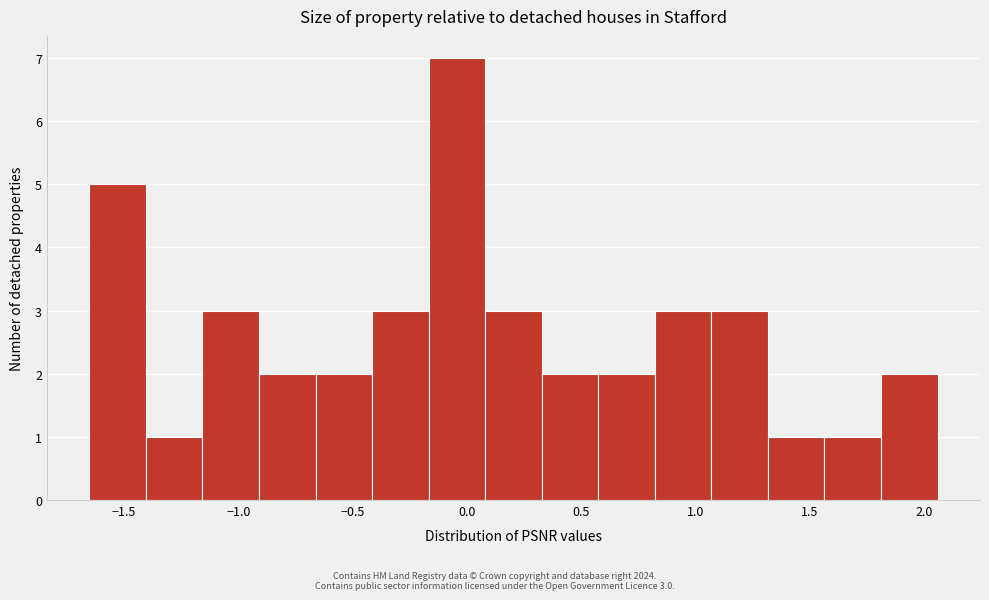

Which range on the x-axis has the tallest bar?

-0.15 to 0.10